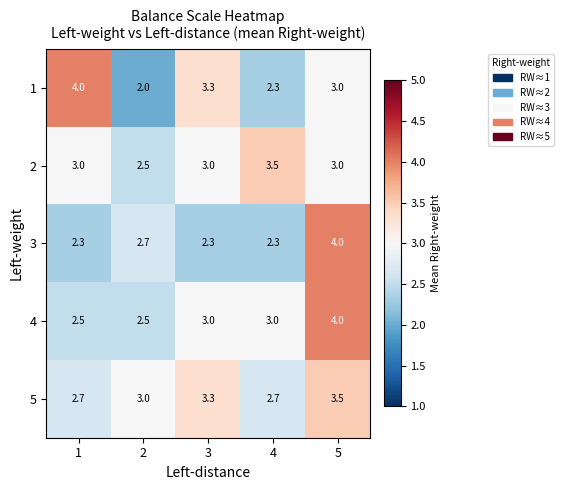

Which series changed the most between 2 and 5?

4